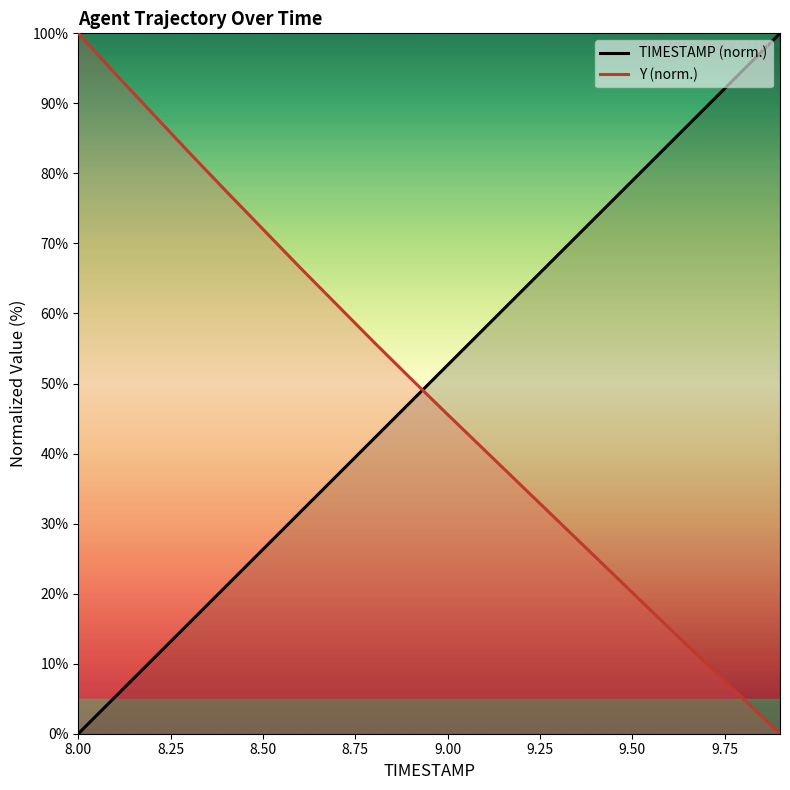

Does the chart have visible grid lines?

No